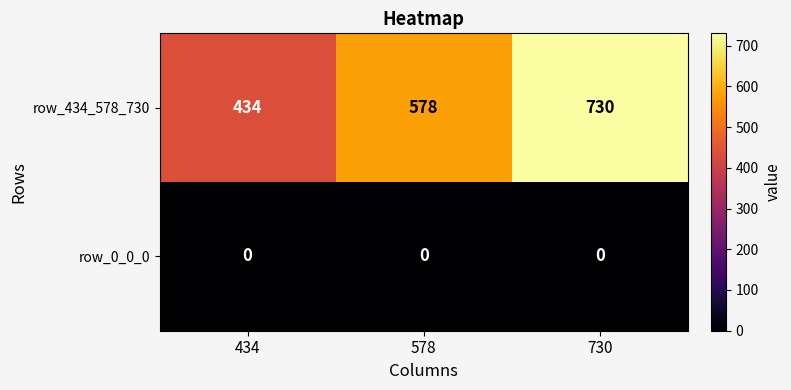

At 434, list the series in order from smallest to largest.

row_0_0_0, row_434_578_730